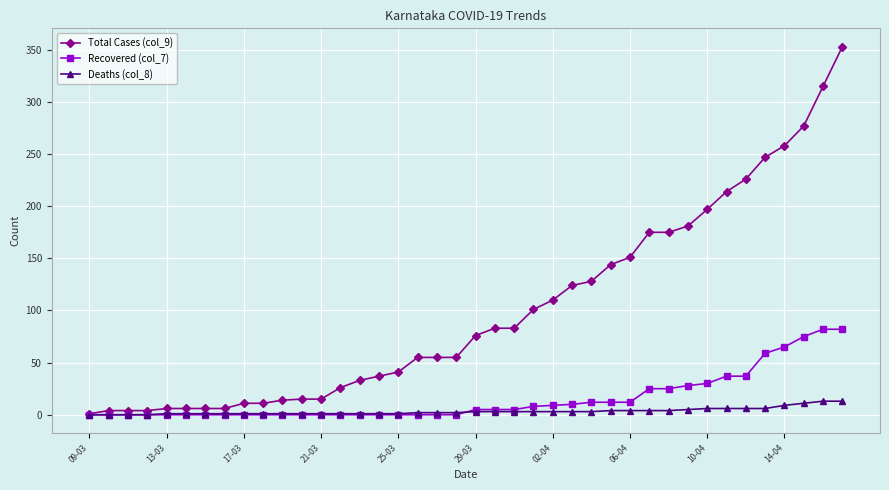

What are all the series names shown in the legend?

Total Cases (col_9), Recovered (col_7), Deaths (col_8)